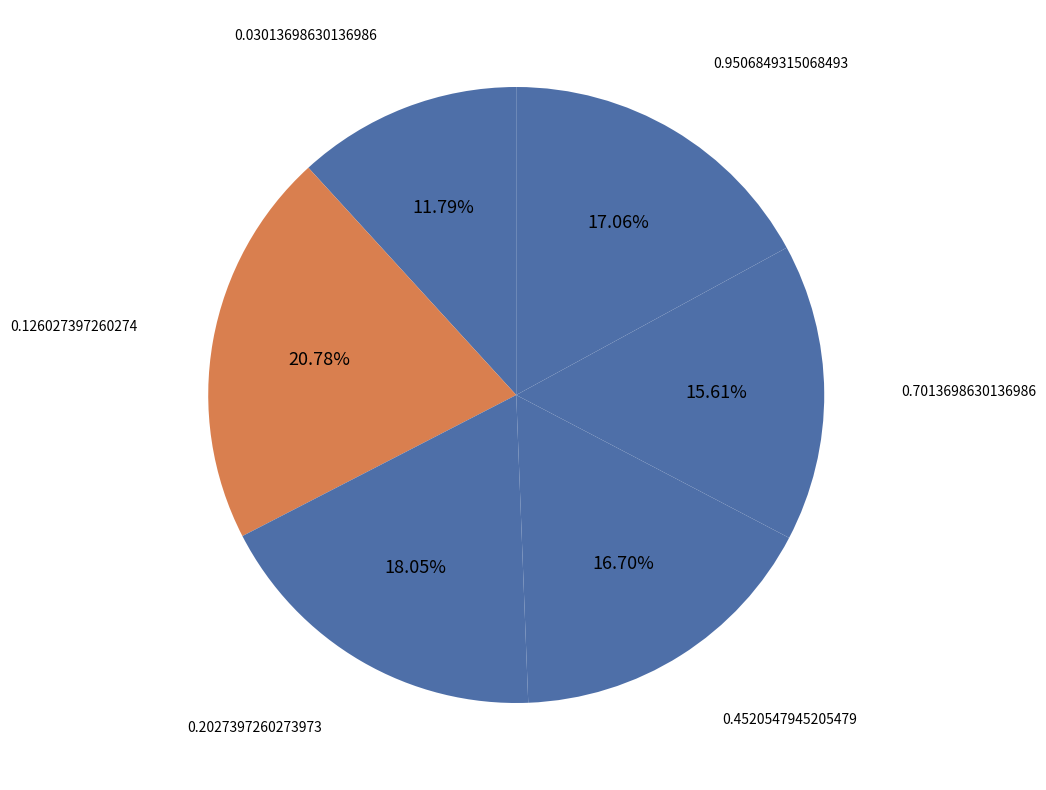

How many slices are in this pie chart?

6